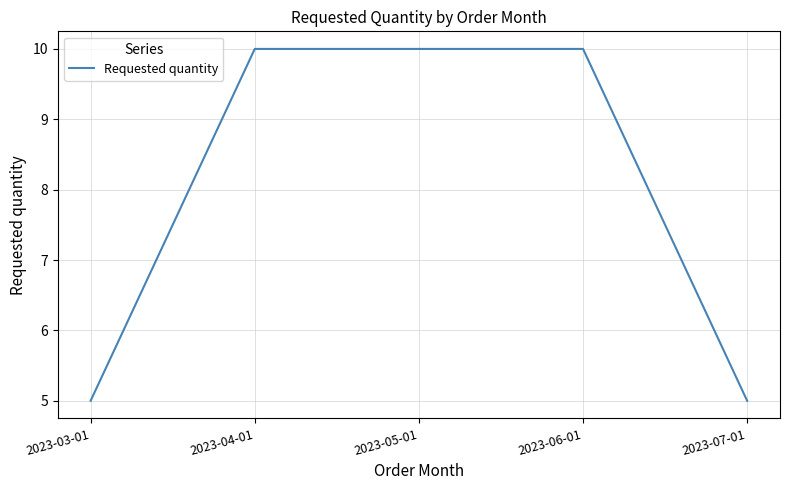

How many lines are shown in the chart?

1